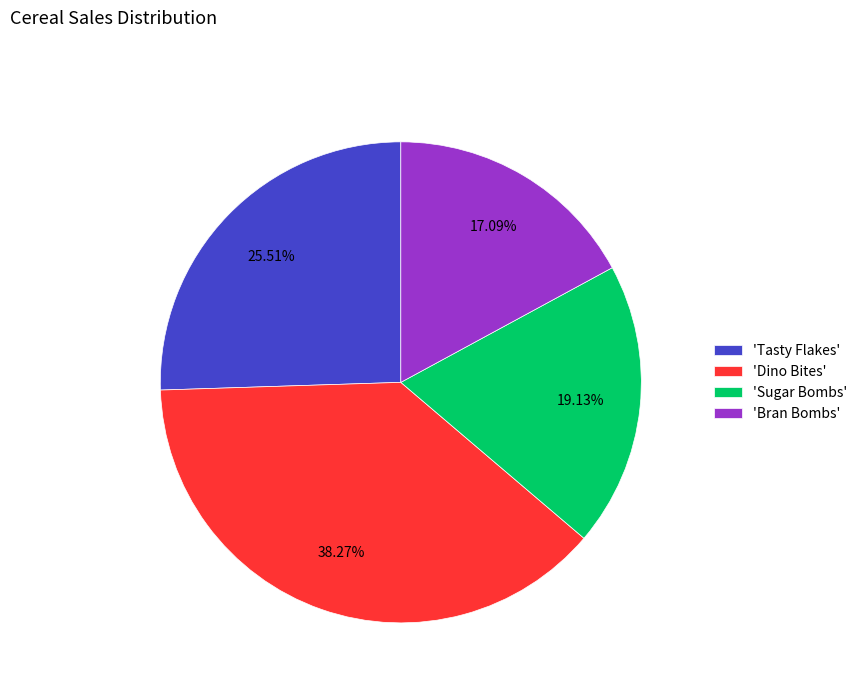

How many slices are in this pie chart?

4